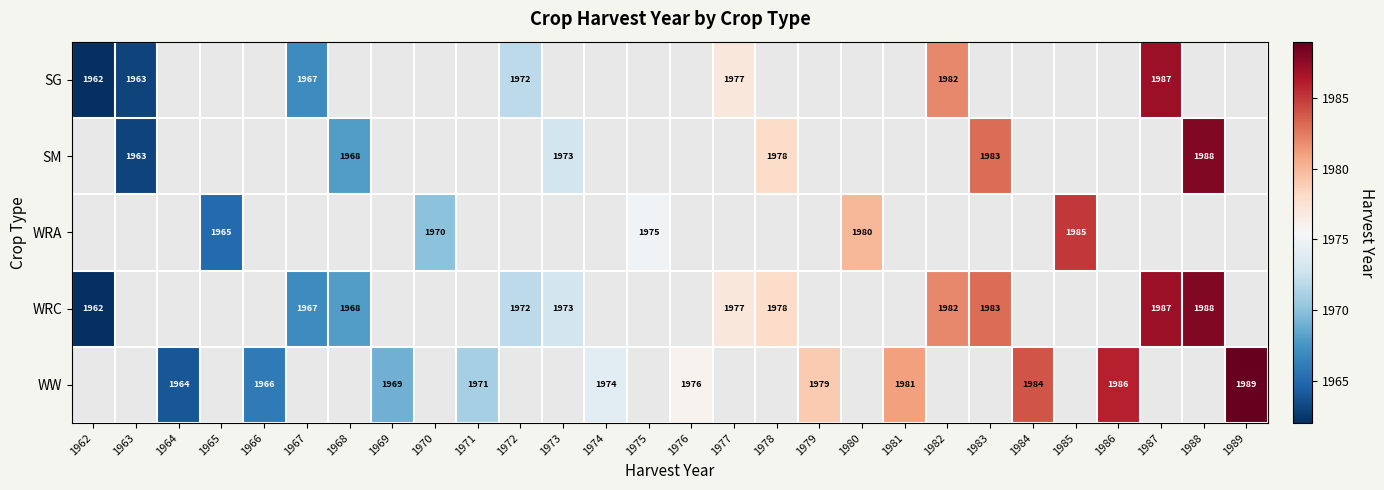

The WRC series shows 646 at 1968. True or false?

False